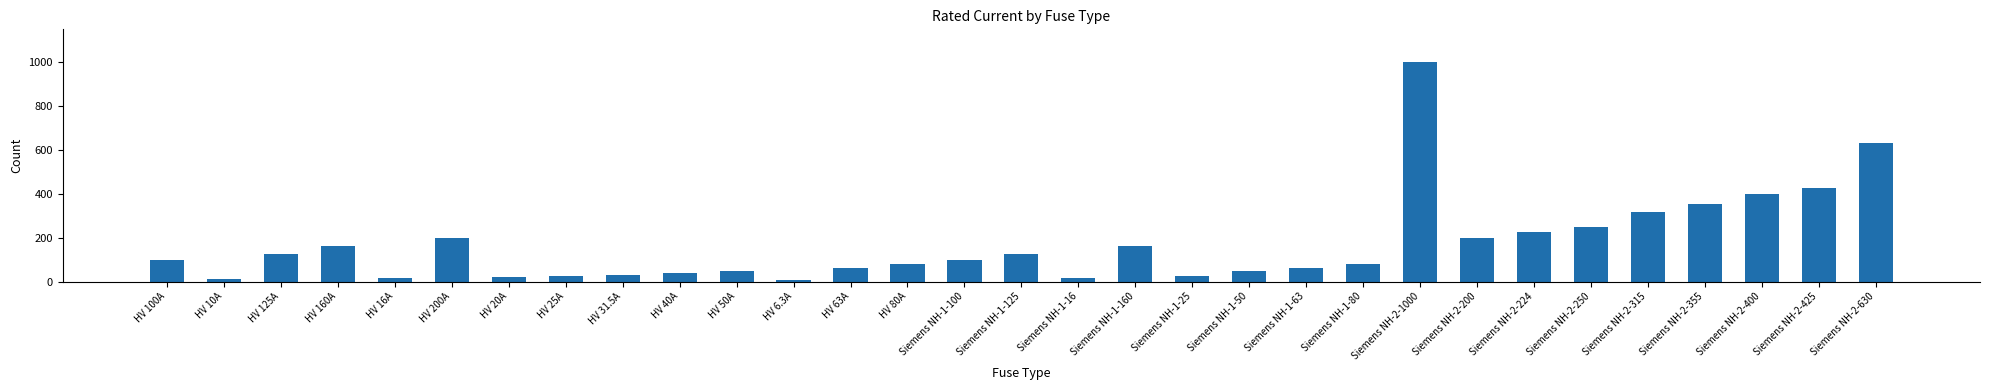

What is the maximum value shown in the chart?

1000.0